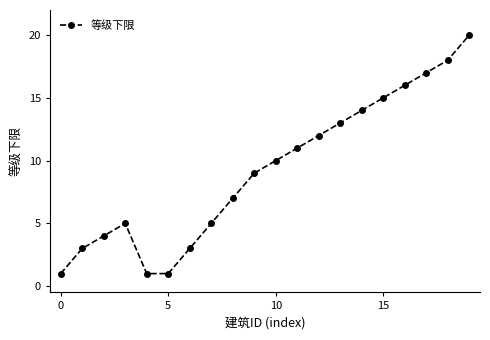

What is the smallest value displayed?

1